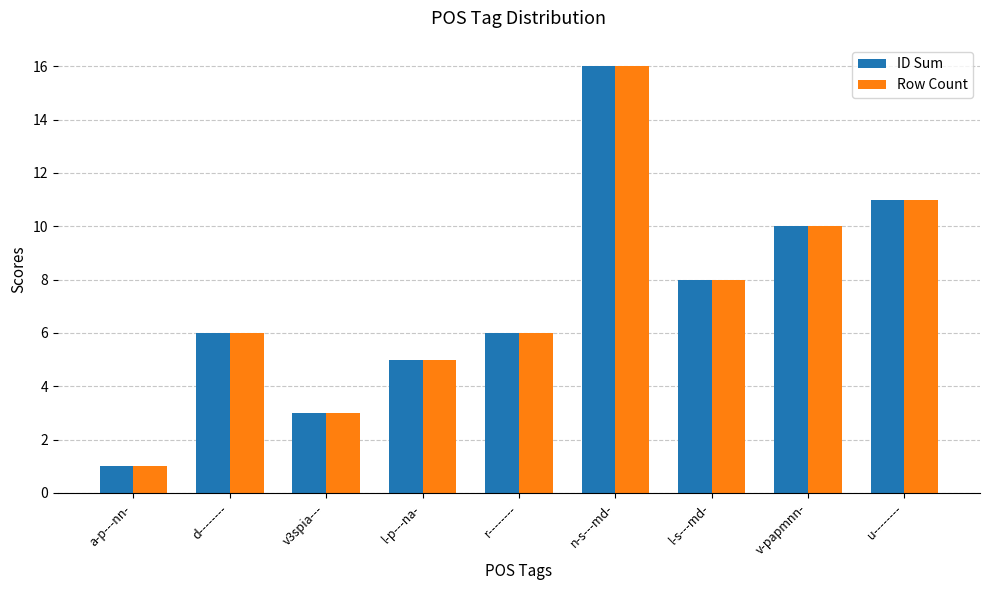

At which label does Row Count reach its minimum?

a-p---nn-